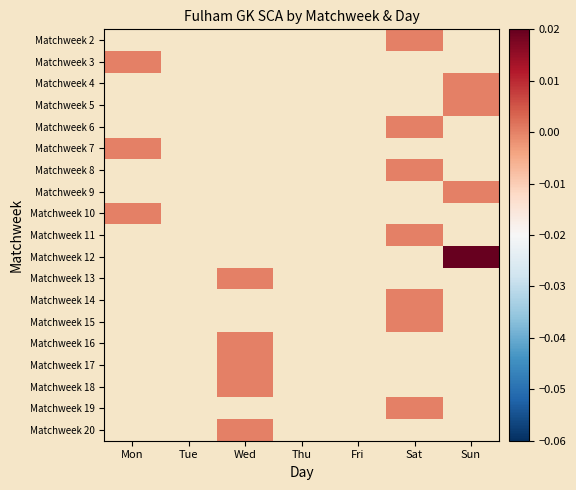

What is the maximum value shown in the chart?

1.0